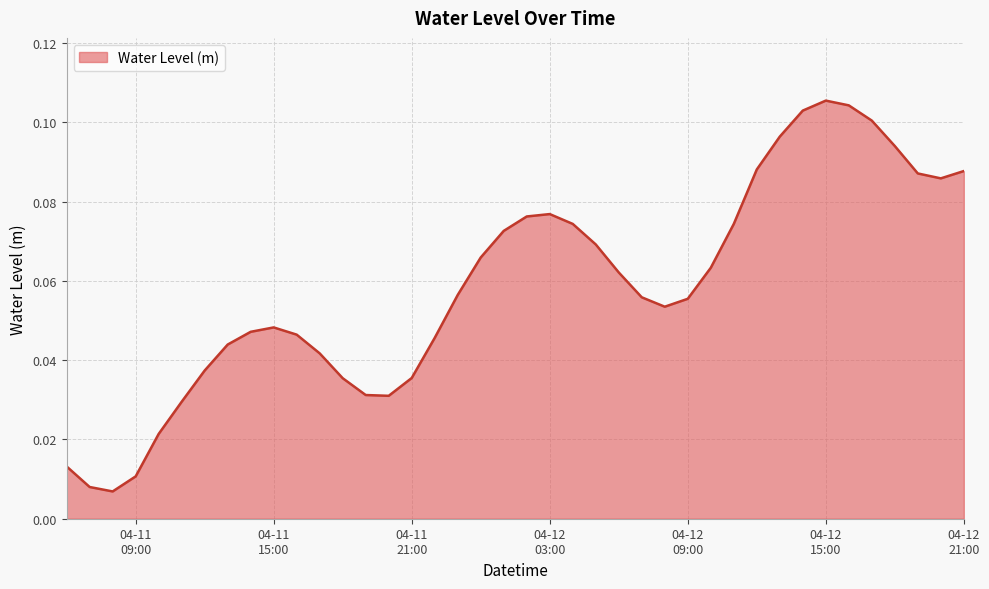

What is the sum of all values?

2.3